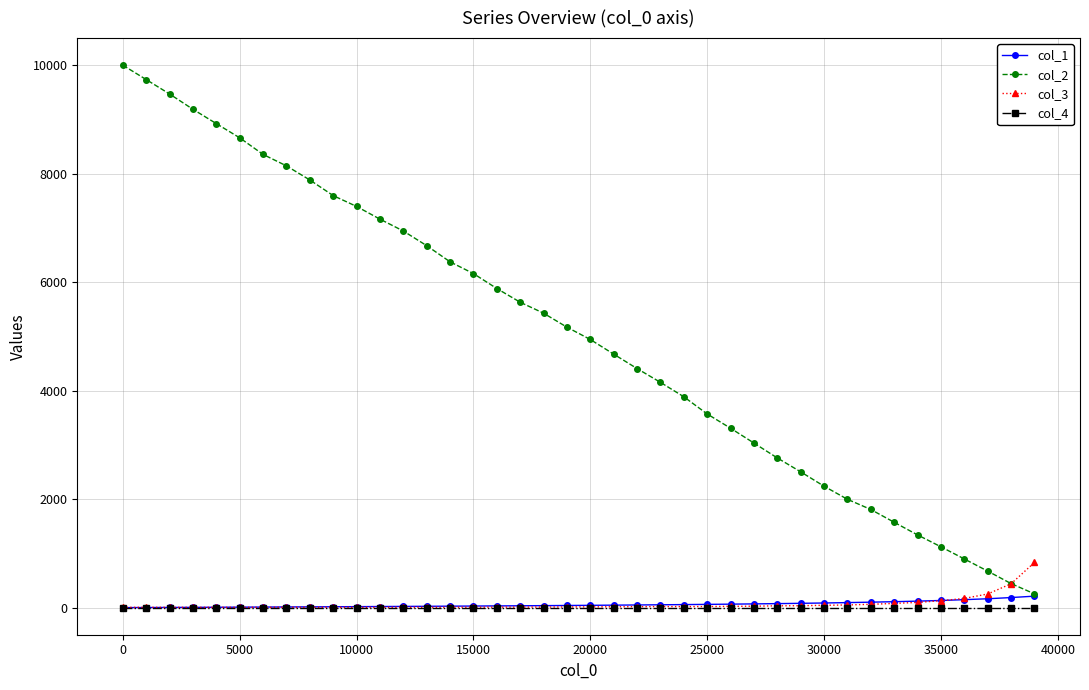

What is the greatest value displayed?

10000.0